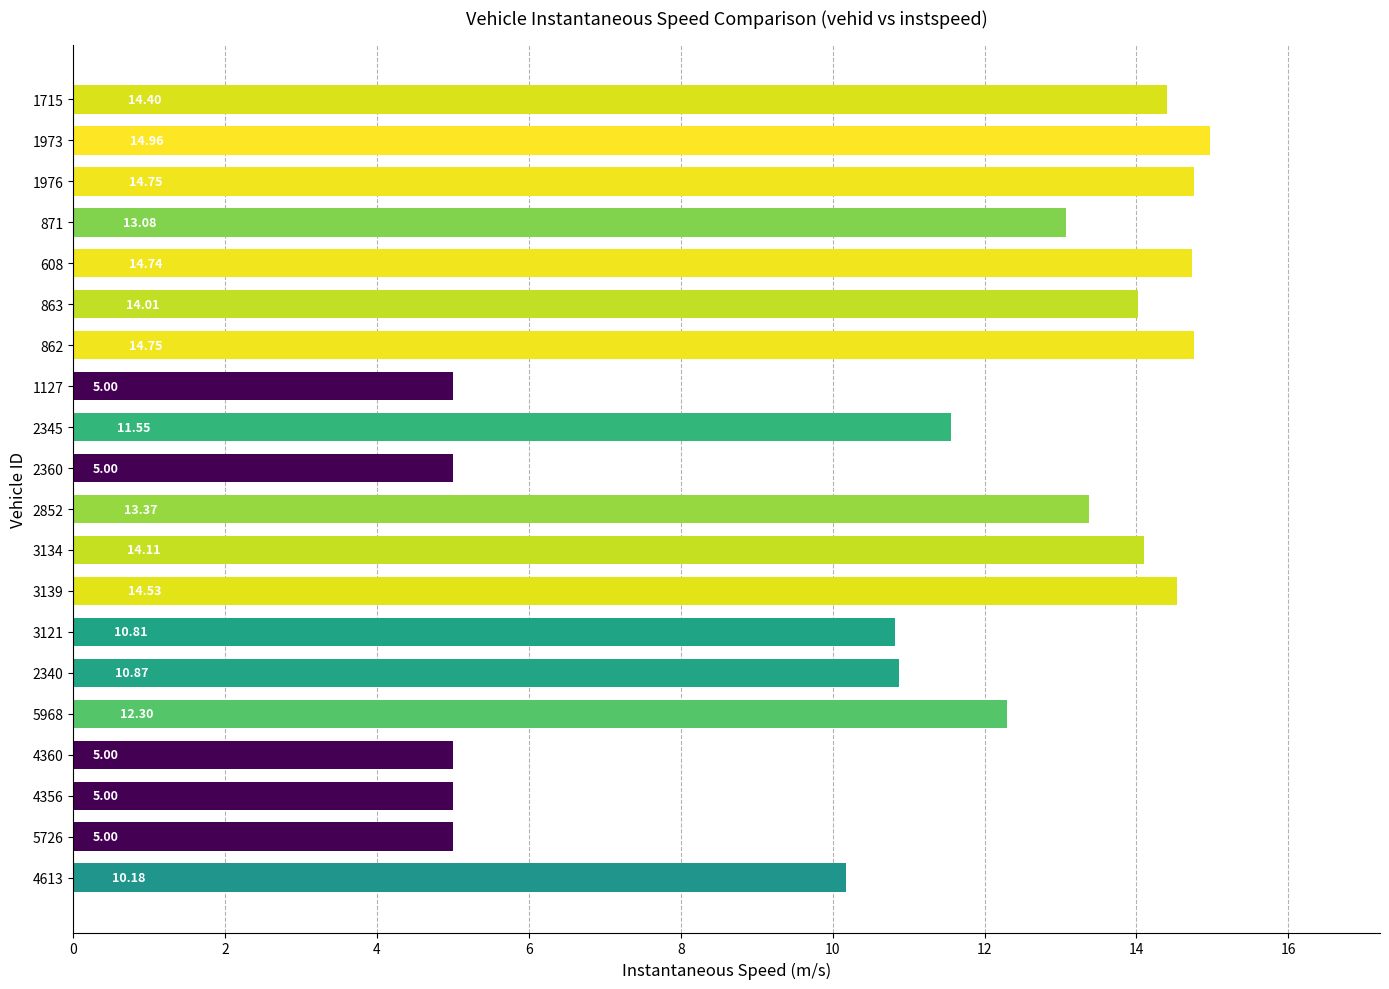

What is the difference between the maximum and minimum values?

10.0